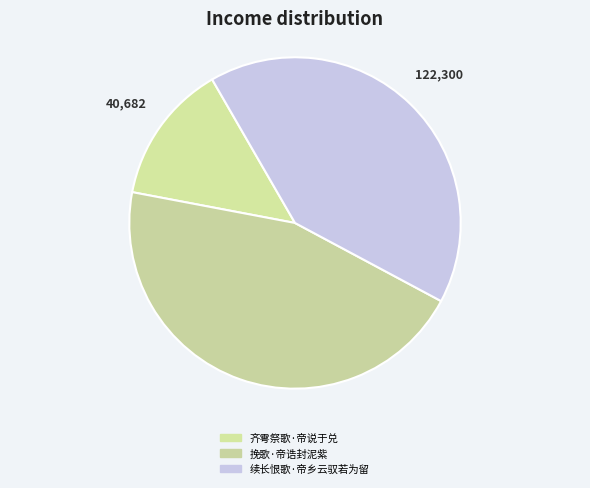

The 齐雩祭歌·帝说于兑 slice represents 14% of the pie. True or false?

True